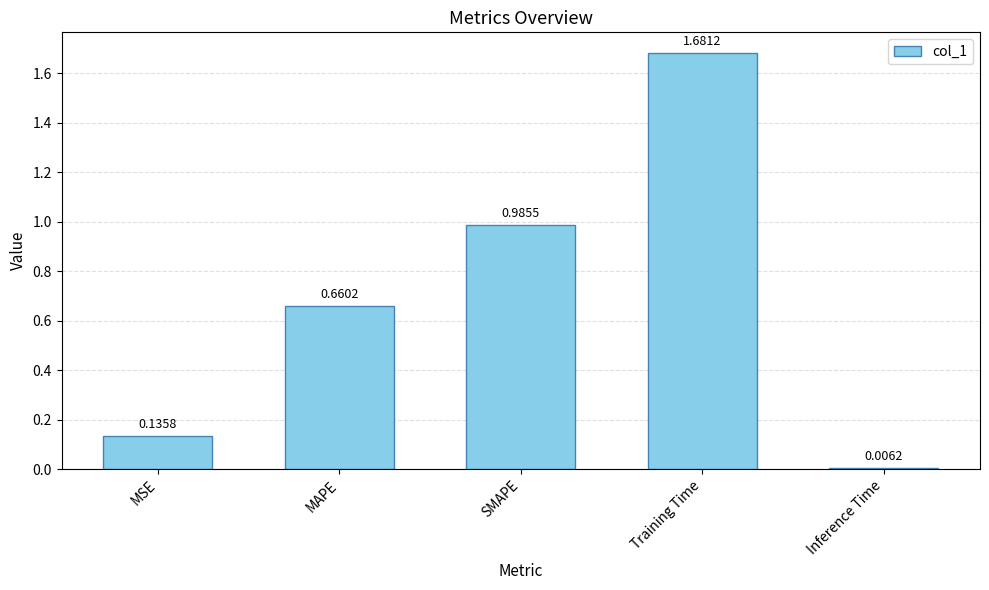

True or false: the data shows 2.2 at Training Time.

False